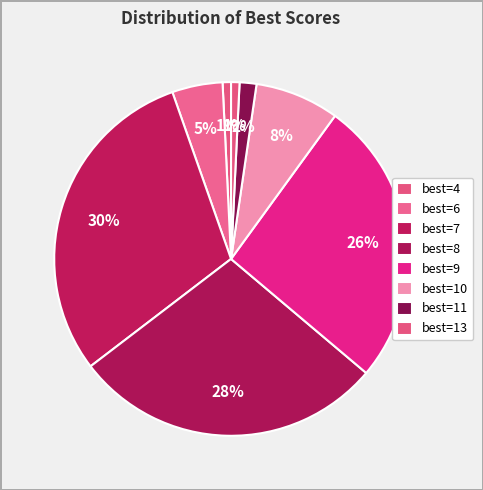

How many segments does this pie chart have?

8